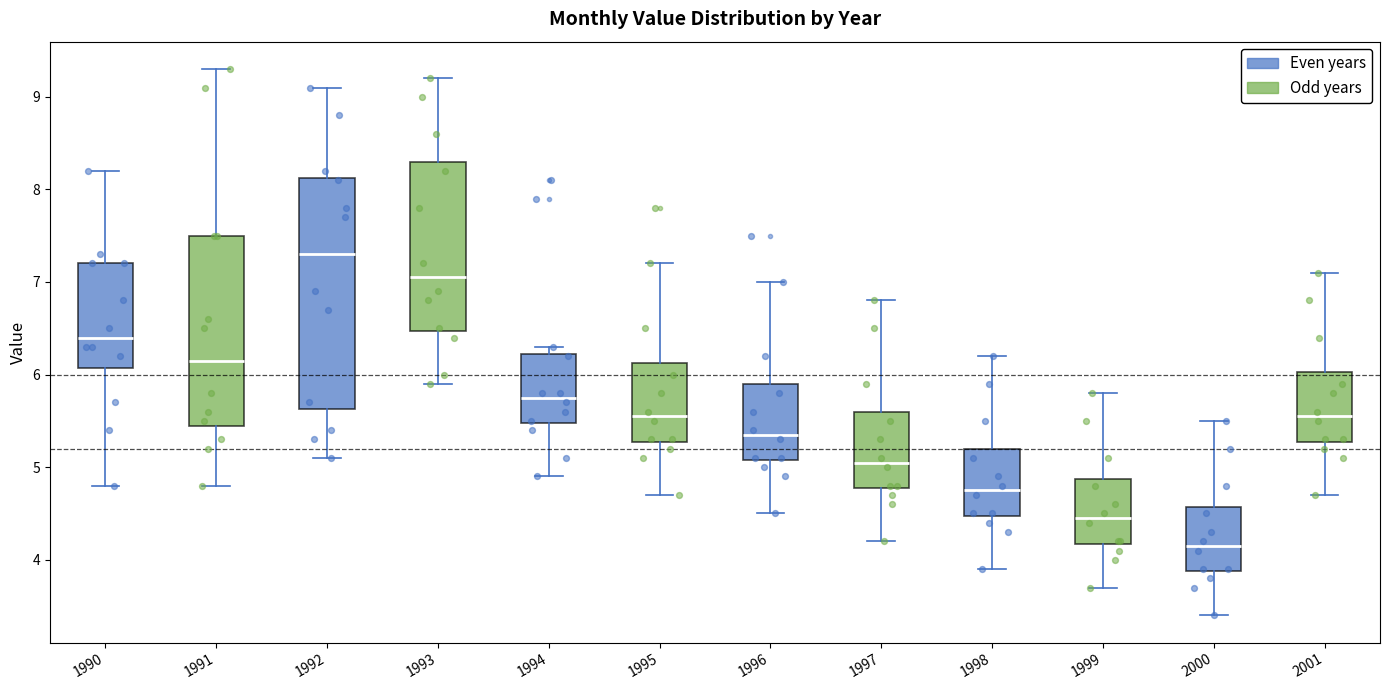

Where does the median line of the box at x = 1992 sit on the y-axis? The values are not printed on the chart, so give them approximately, as read against the axis.

7.3